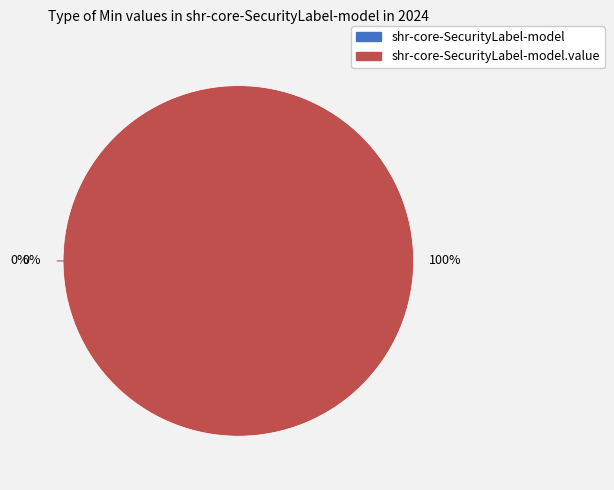

Is shr-core-SecurityLabel-model the majority of the pie?

No